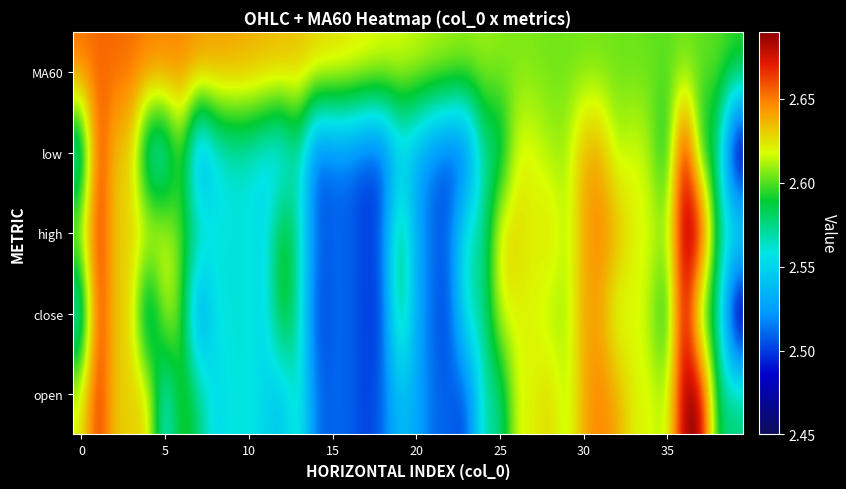

How many data points does each series have?

40